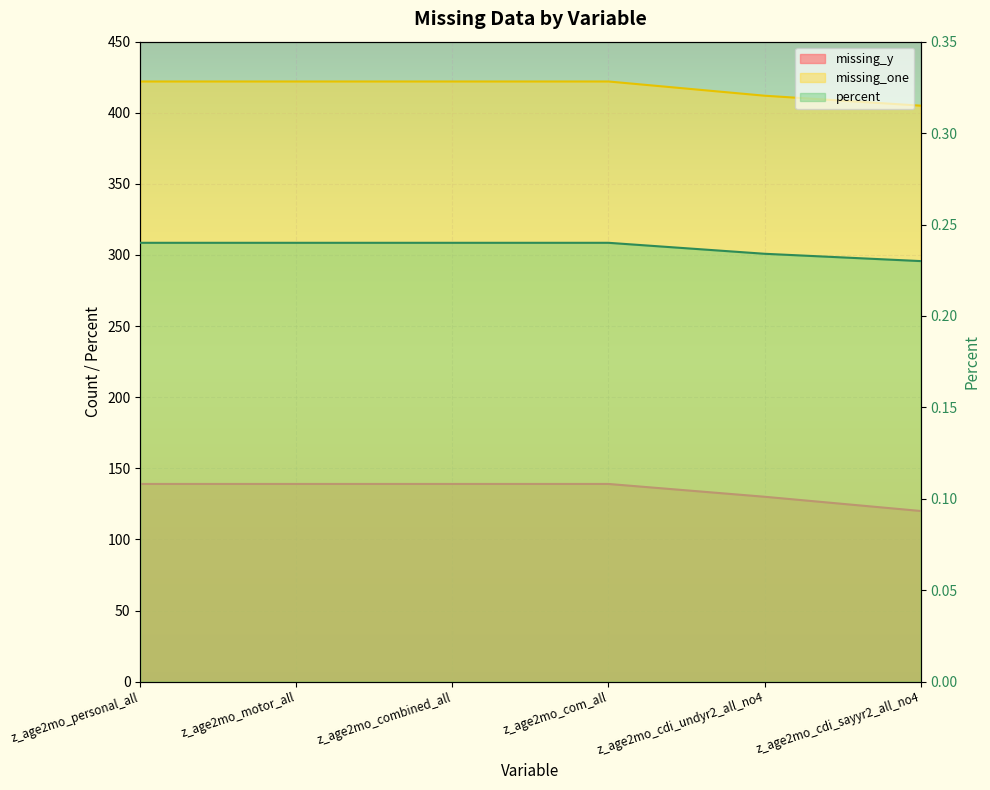

The value of missing_y at z_age2mo_cdi_sayyr2_all_no4 is 42.2. True or false?

False